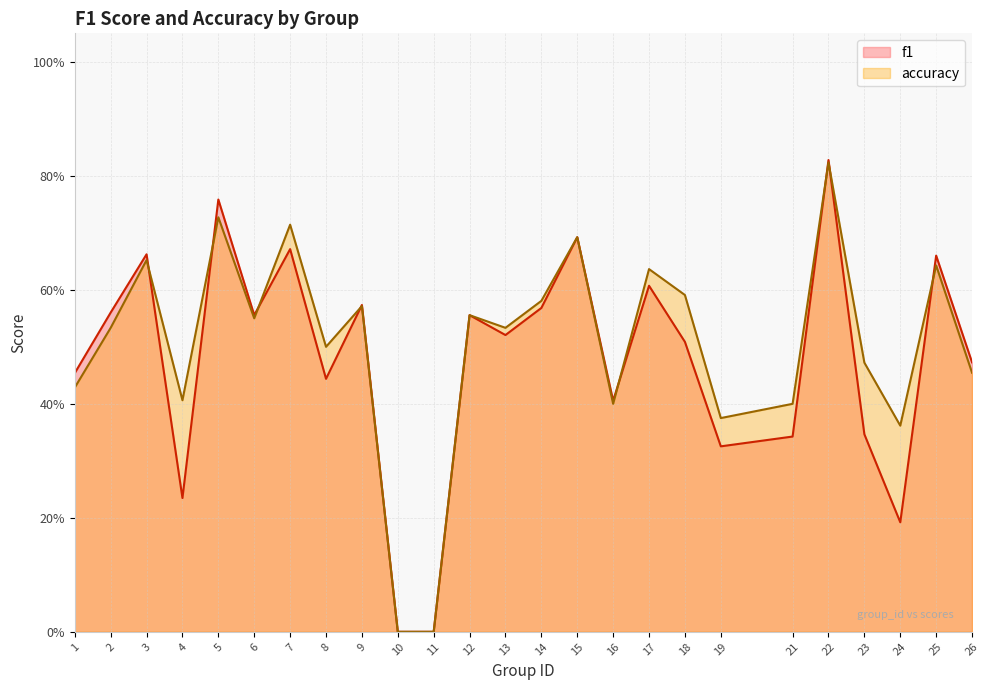

What is the sum of the accuracy values at 15 and 4?

1.1